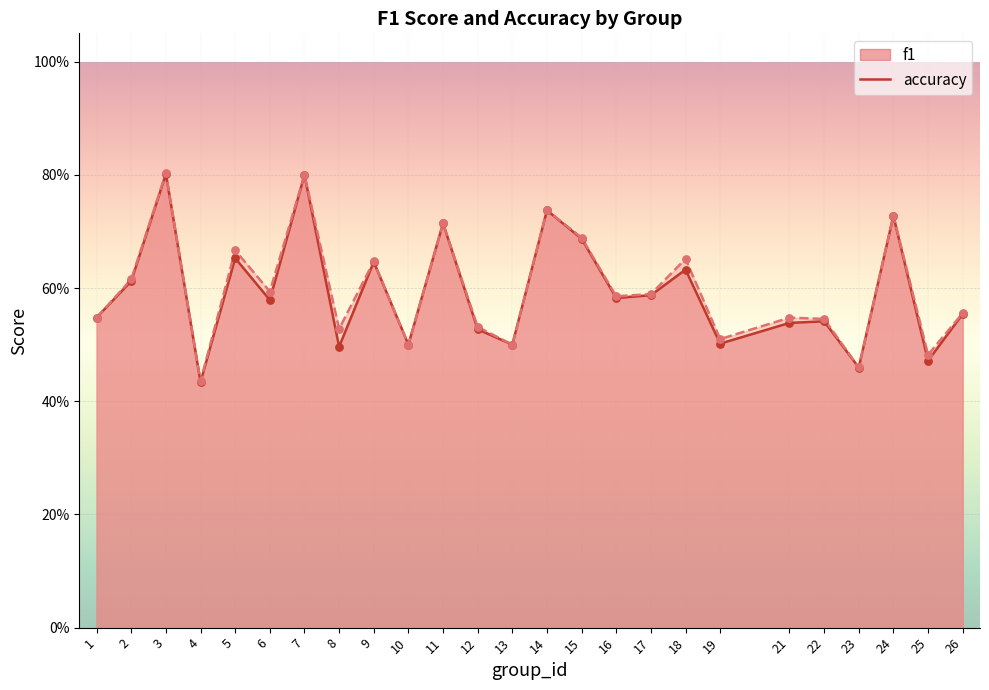

Which series has the largest total across all categories?

accuracy